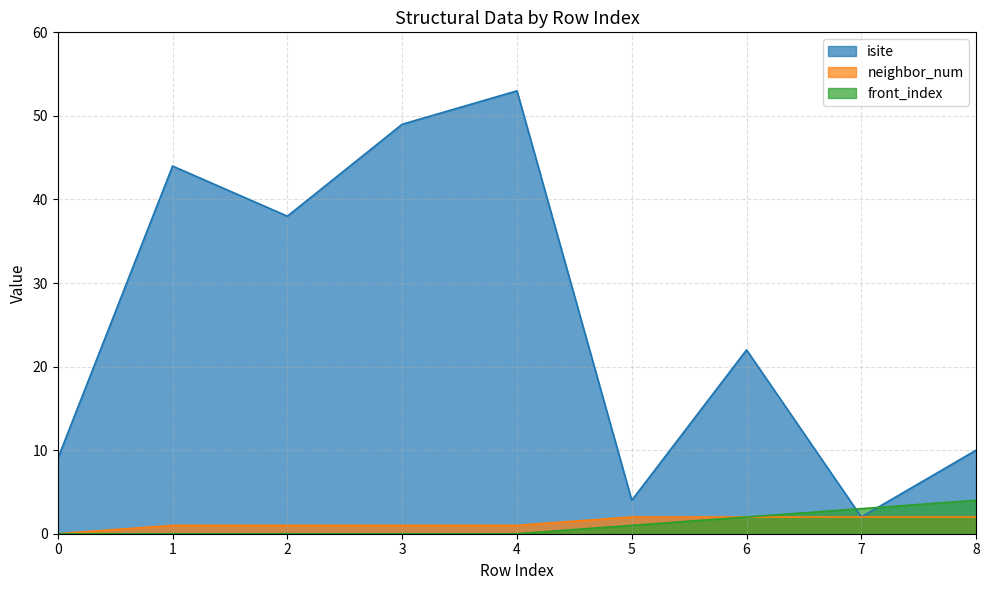

True or false: neighbor_num has more than 0 points higher than both neighbors.

False